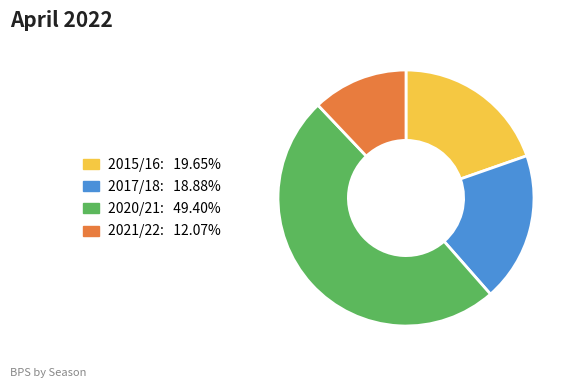

Rank the categories by value from highest to lowest.

2020/21, 2015/16, 2017/18, 2021/22